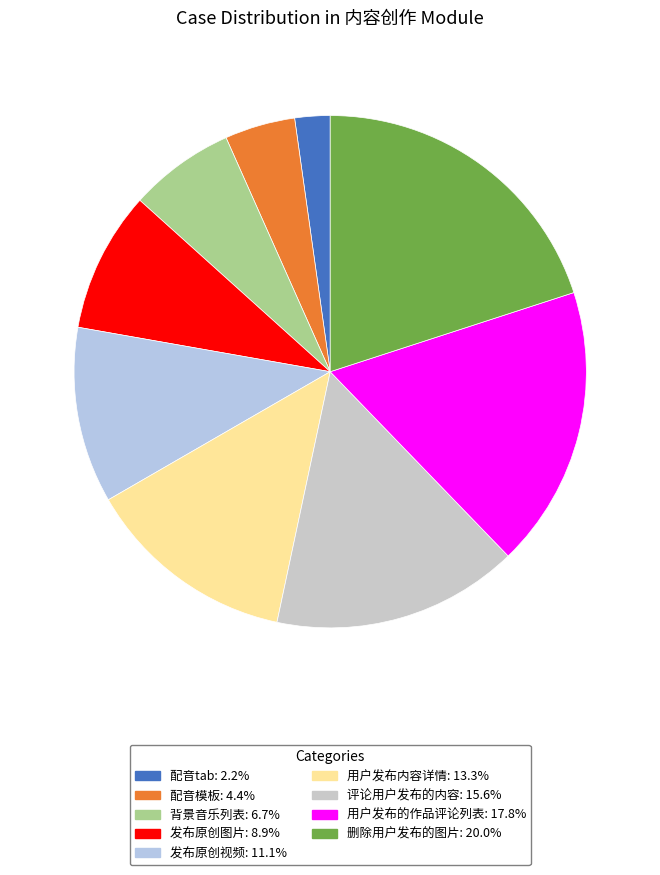

Which has a higher value, 发布原创图片 or 评论用户发布的内容?

评论用户发布的内容